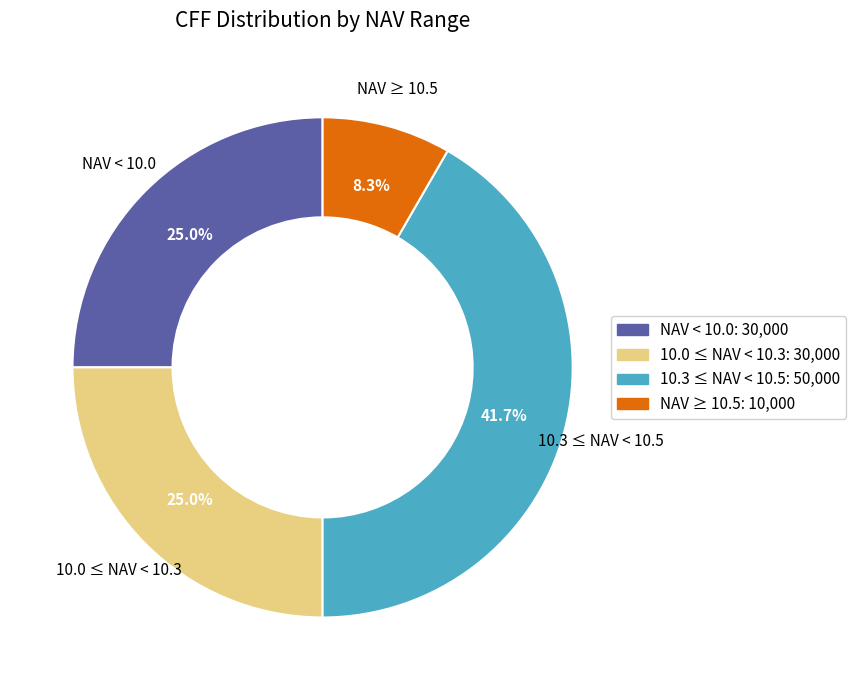

Count the number of slices in the pie.

4